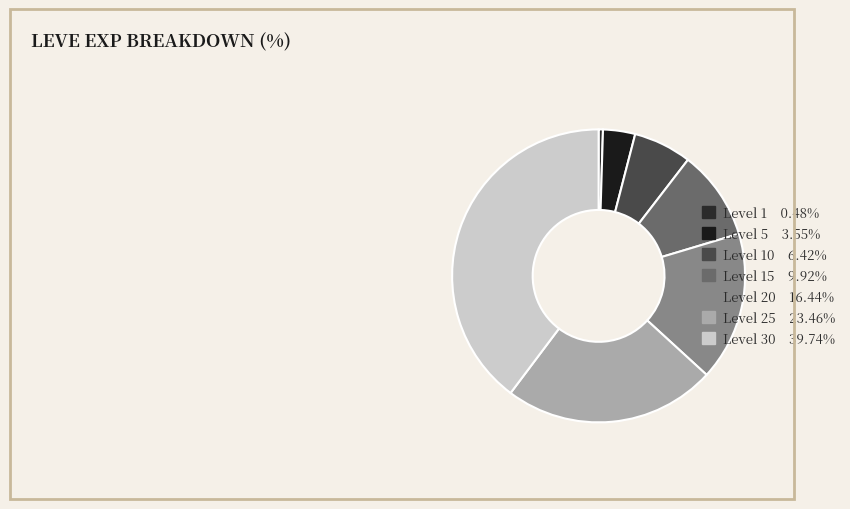

Is there a majority slice in this chart?

No